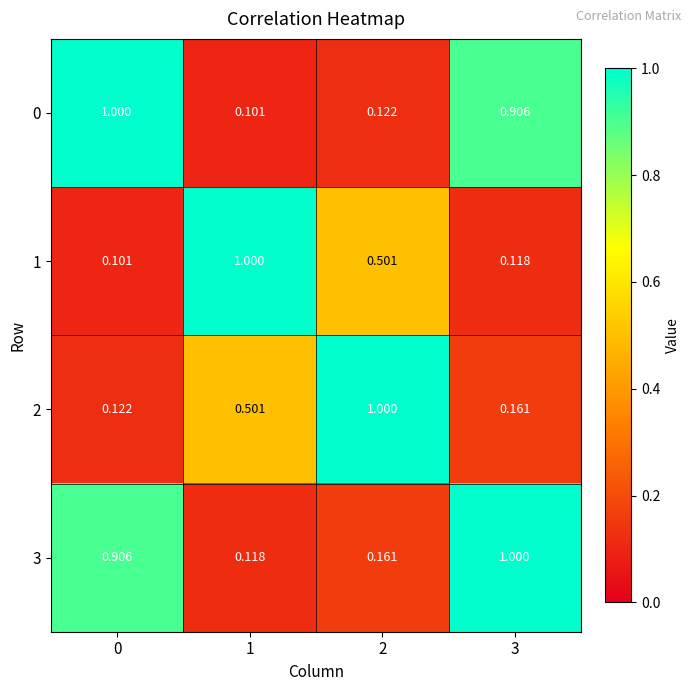

Is the value of 2 at 0 greater than the value of 0 at 3?

No